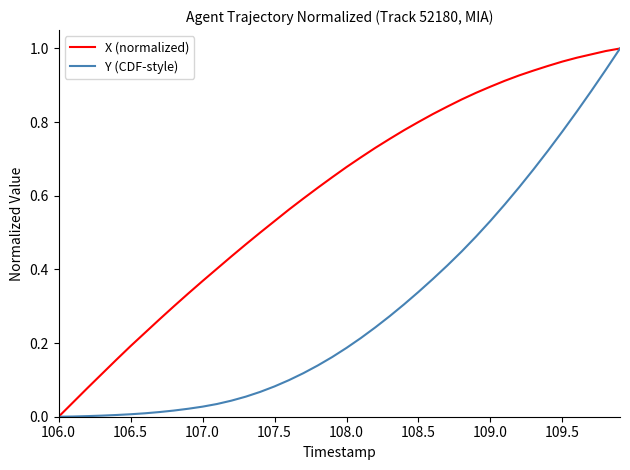

List the series in order of their overall mean, highest first.

X (normalized), Y (CDF-style)